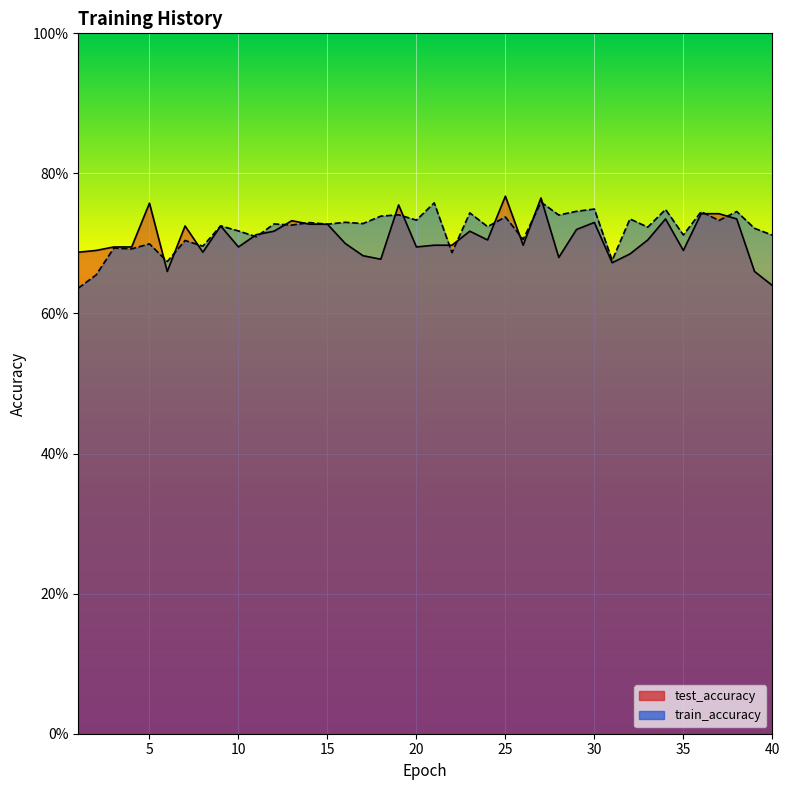

Which series ends up on top after the final intersection of test_accuracy and train_accuracy?

train_accuracy